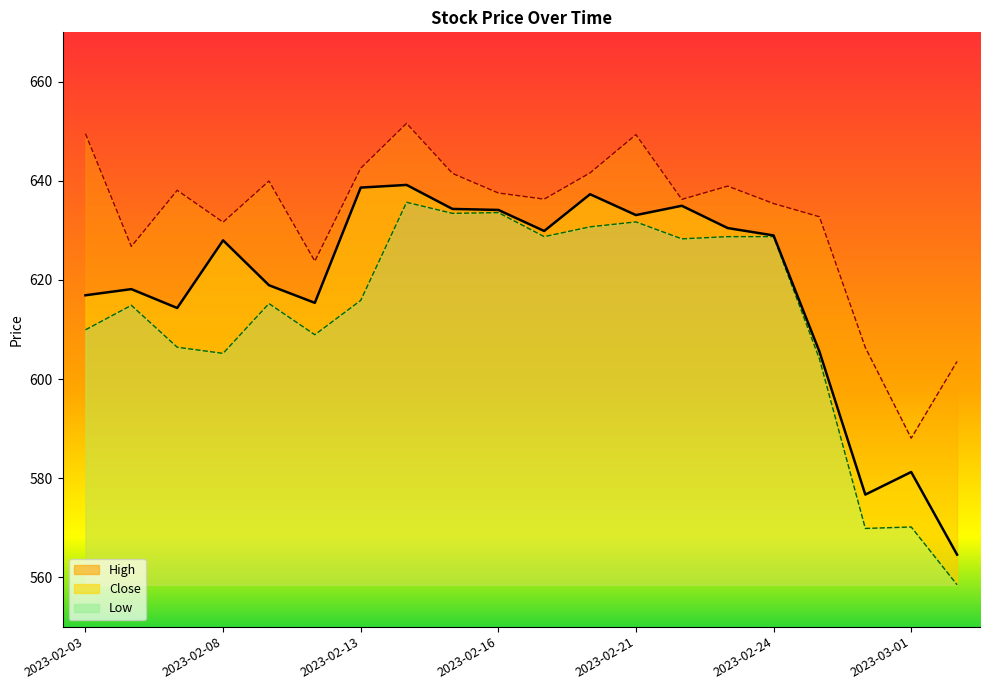

In Close, how many points are lower than both neighbors (excluding endpoints)?

5